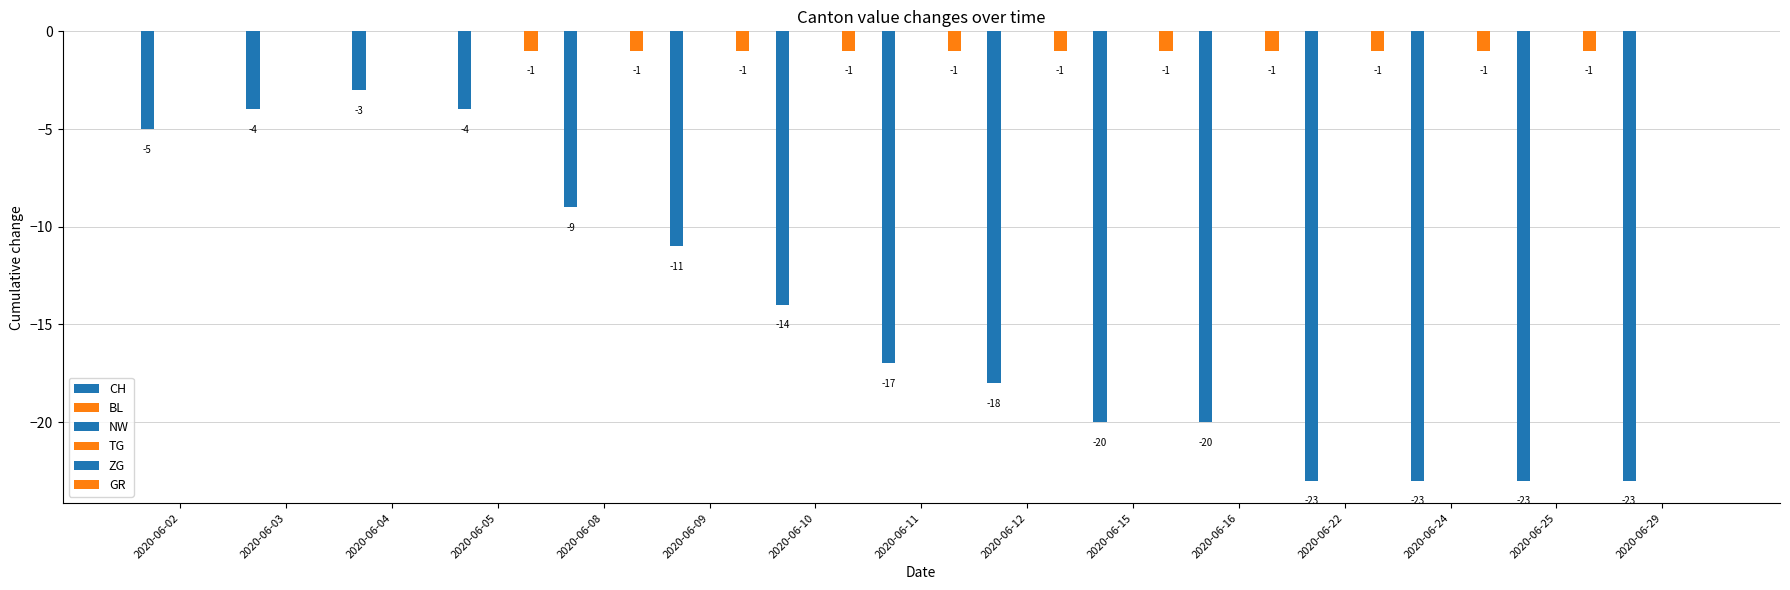

The GR series shows -1 at 2020-06-05. True or false?

False